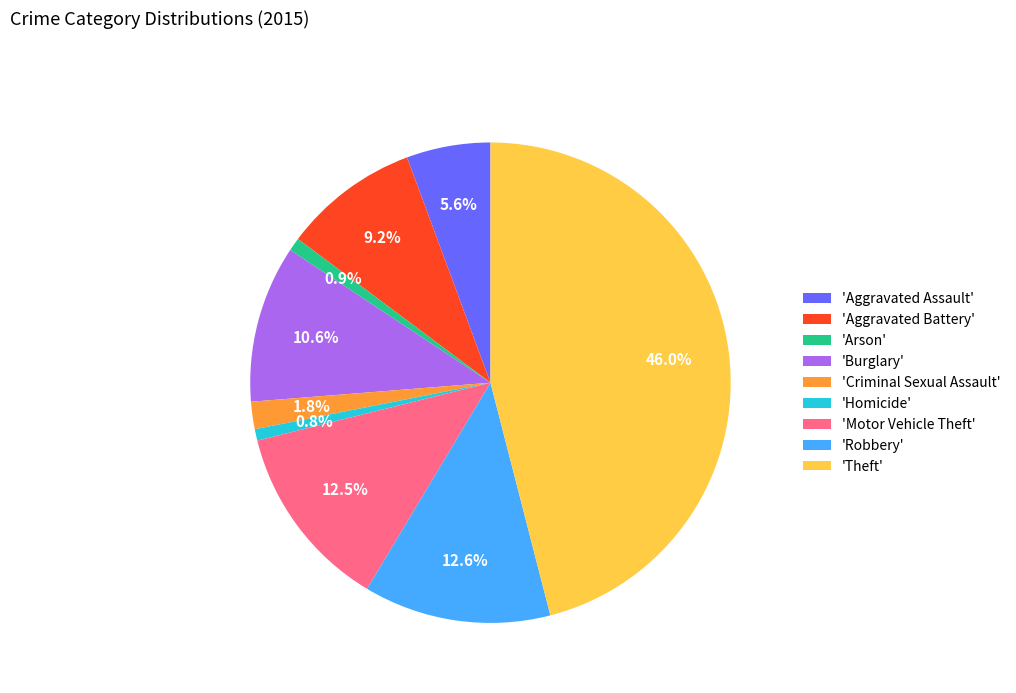

Does any single category account for the majority?

No